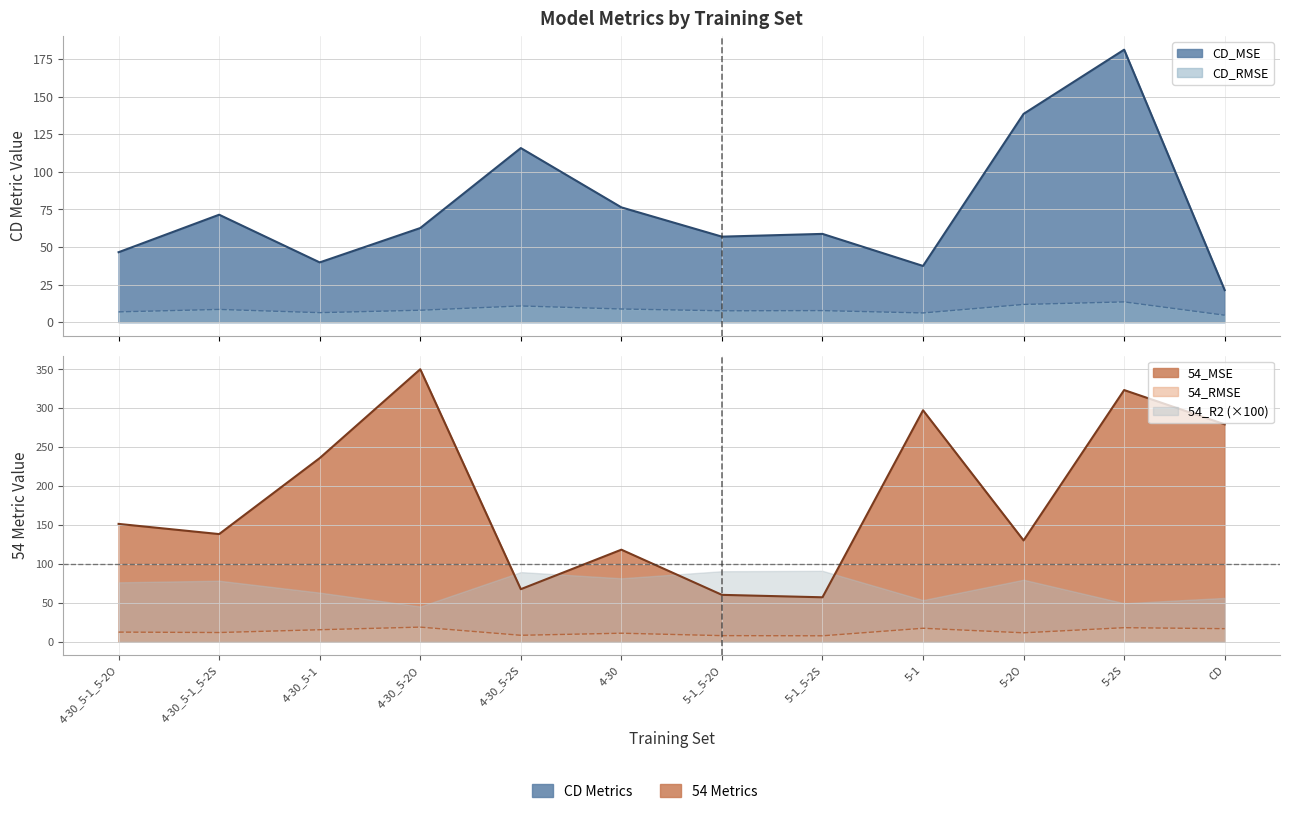

What value does the CD_MSE series have at CD?

21.3